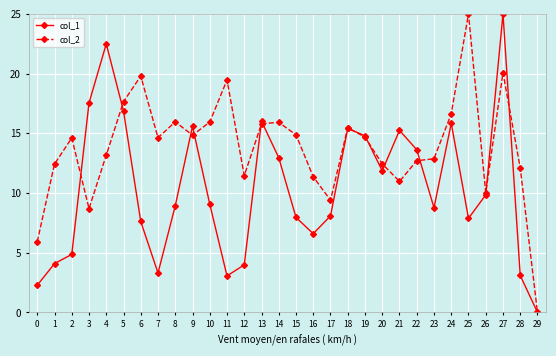

True or false: col_2 and col_1 intersect in this chart.

True